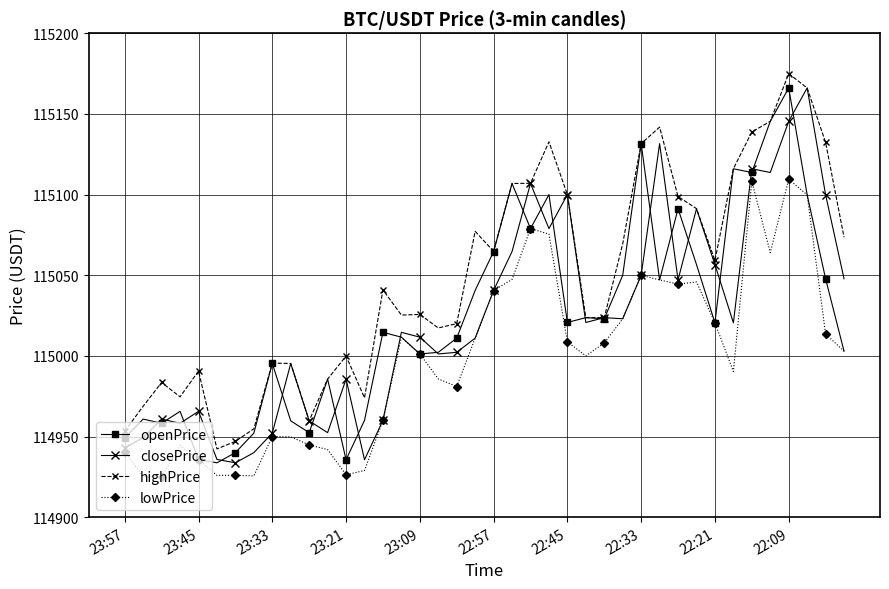

What is the value of the lowPrice point at the 21st from the left?

115040.5